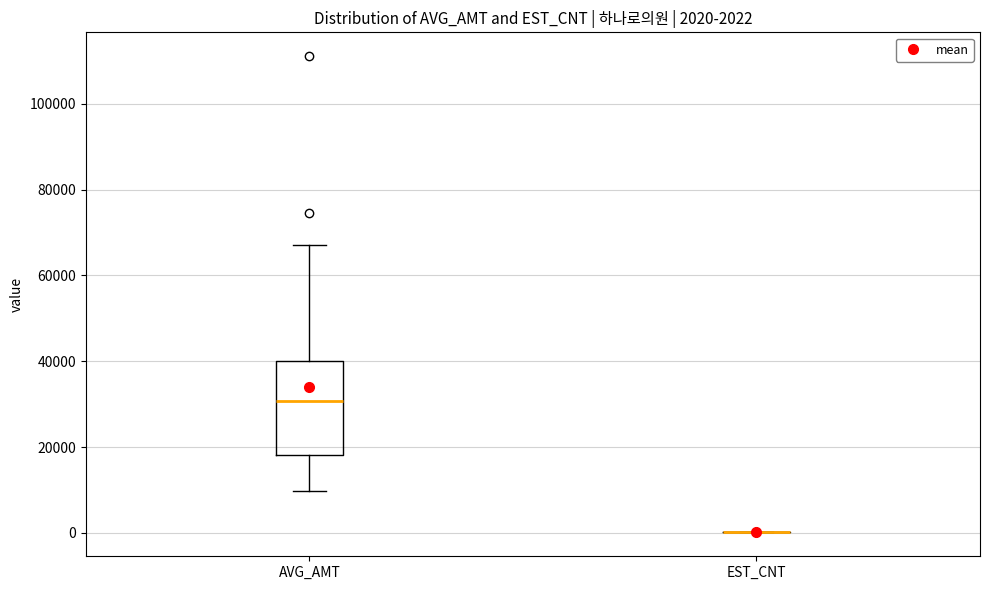

Comparing the boxes themselves (not the whiskers), which one is the tallest?

AVG_AMT